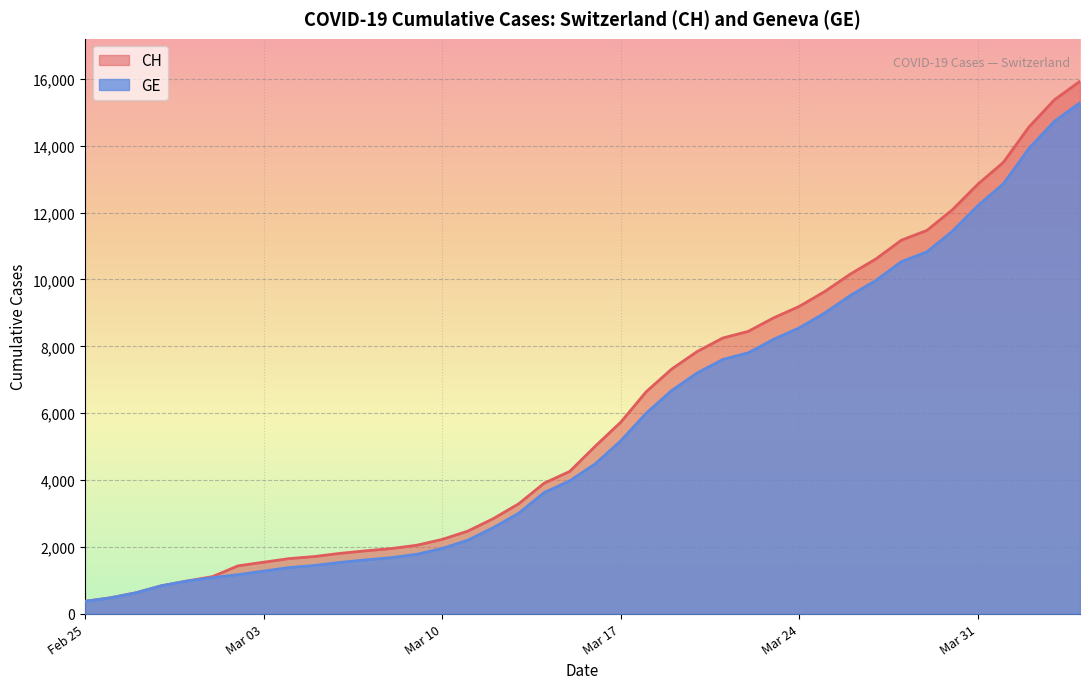

How many data points does each series have?

40